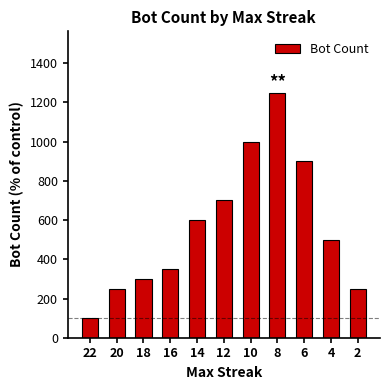

How many values are below 500?

5